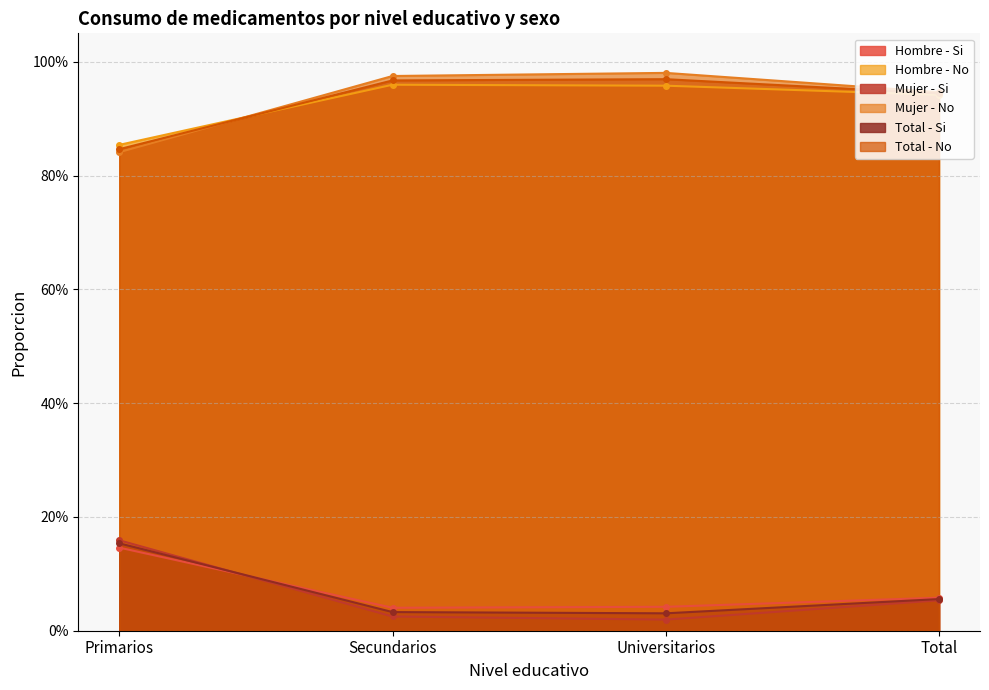

True or false: Hombre - No and Total - No intersect in this chart.

True